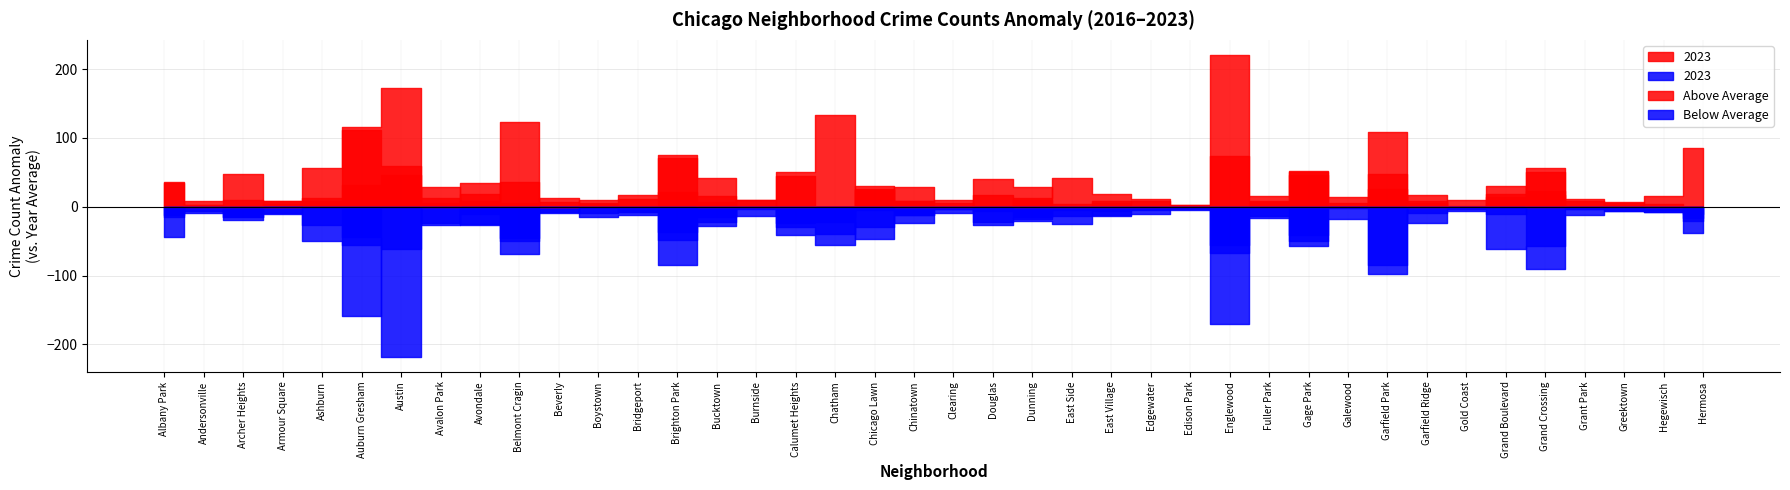

What is the minimum value for 2016?

11